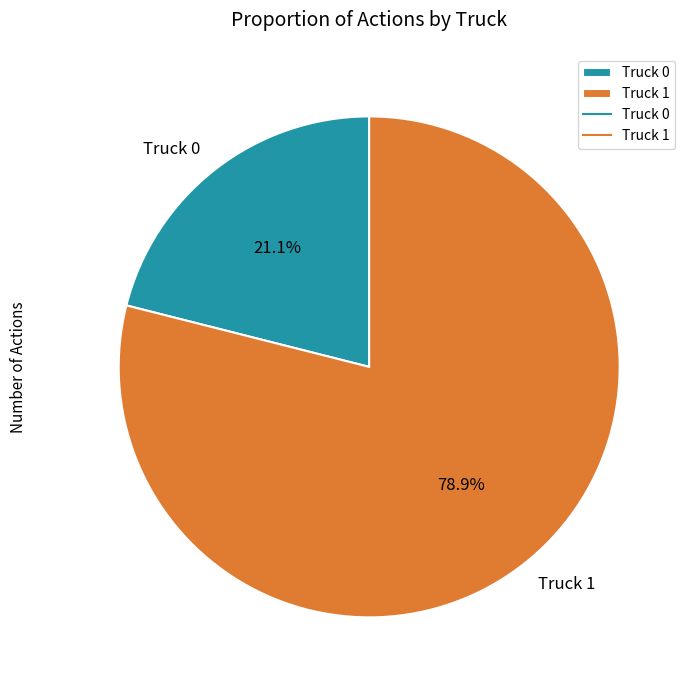

Do Truck 1 and Truck 0 together represent more than half of the pie?

Yes